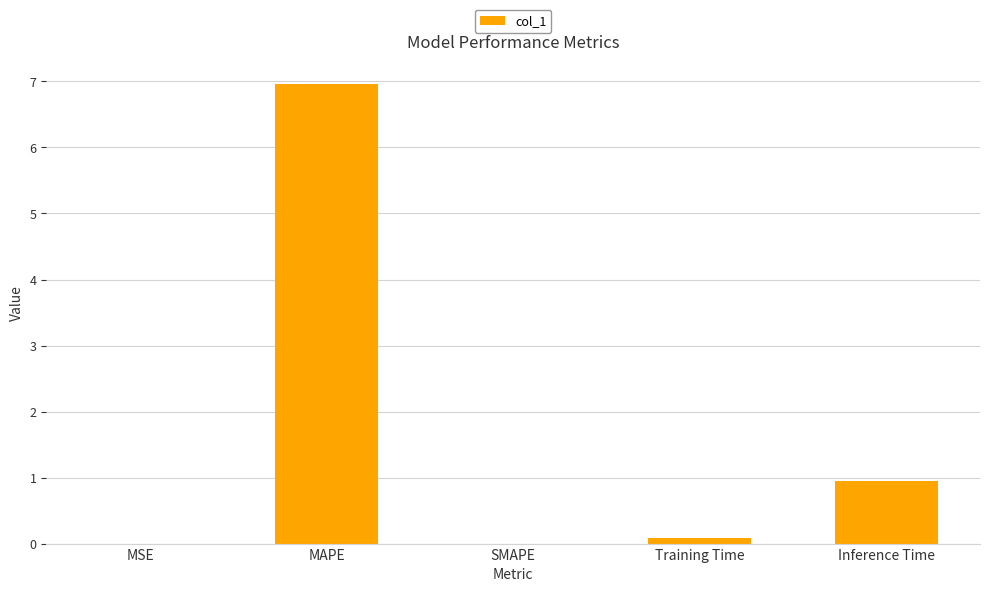

How many categories are shown in the chart?

5